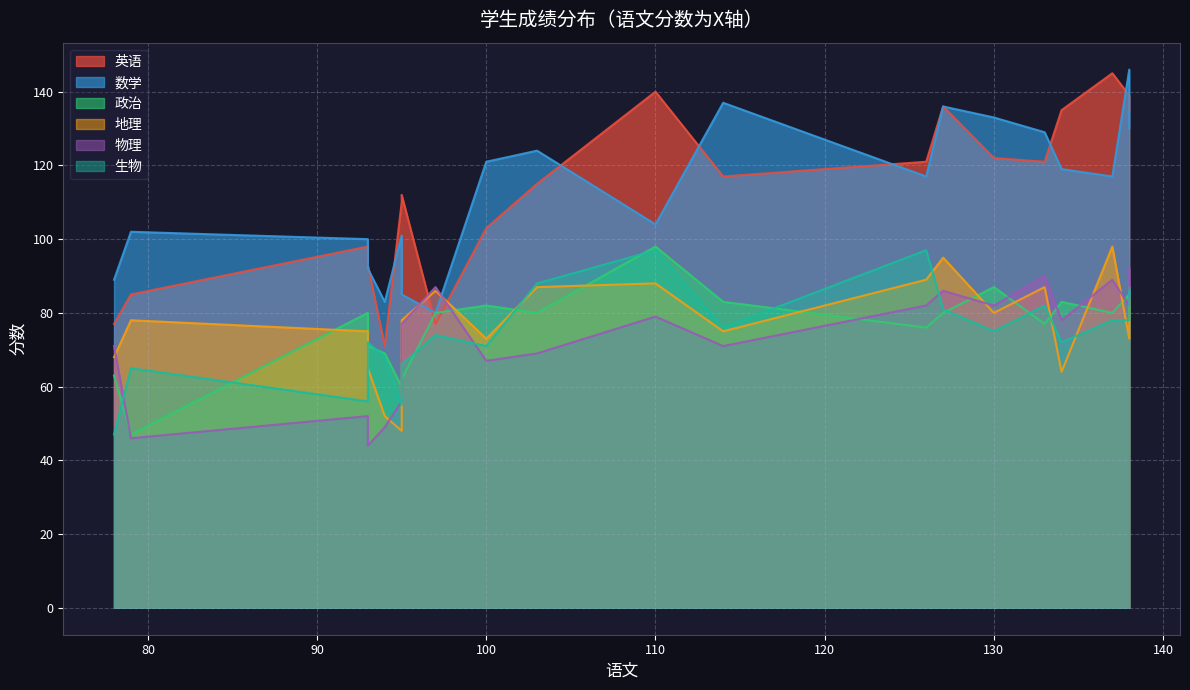

Between 93 and 110, which series saw the biggest shift?

英语